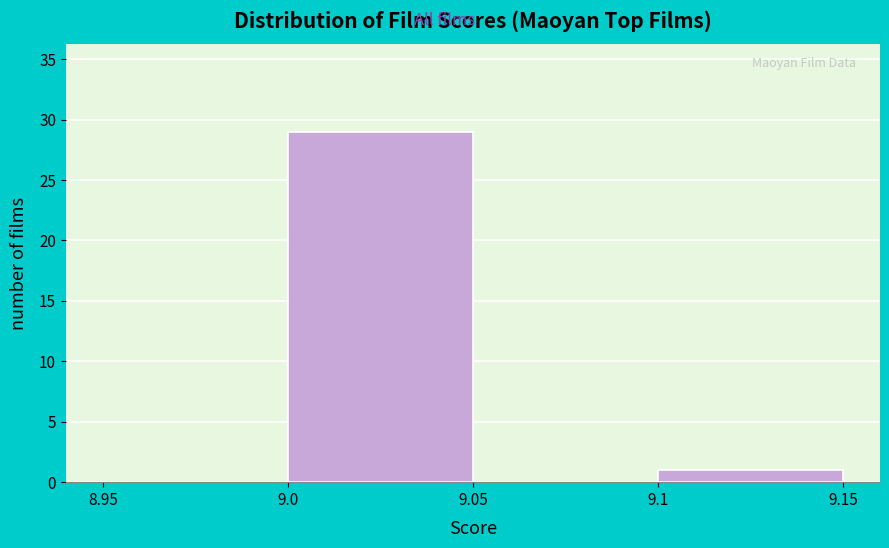

What is the height of the bar covering 9.1 to 9.15 on the x-axis? The values are not printed on the chart, so give them approximately, as read against the axis.

1